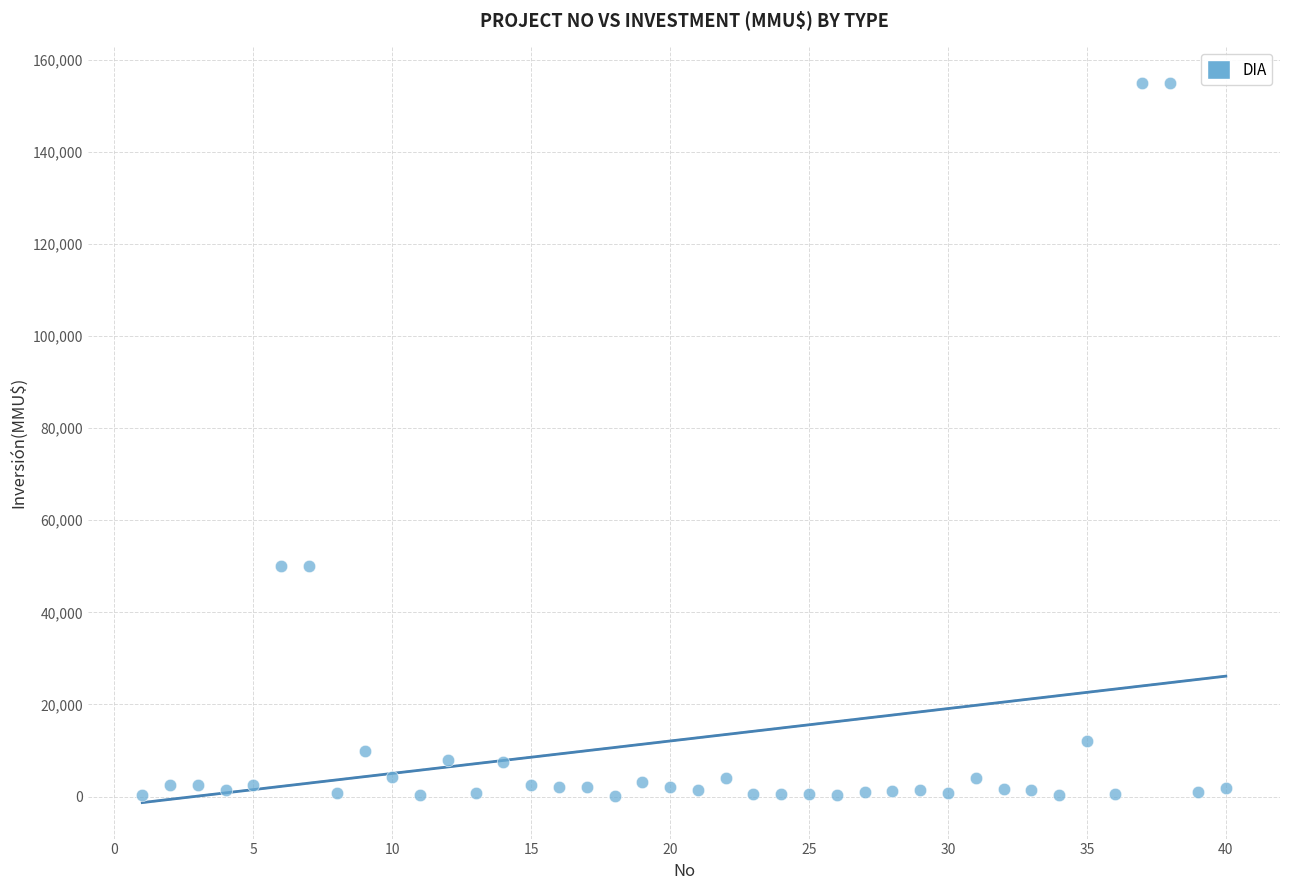

What is the range of Y values (max minus min)?

154962